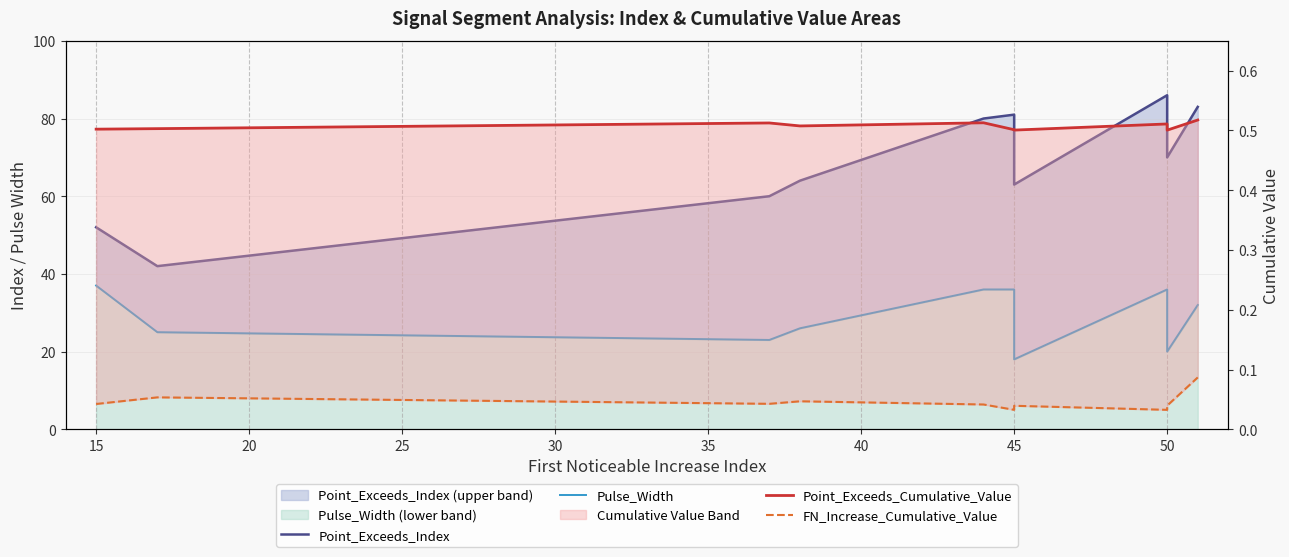

At how many categories does at least one series exceed 33?

10